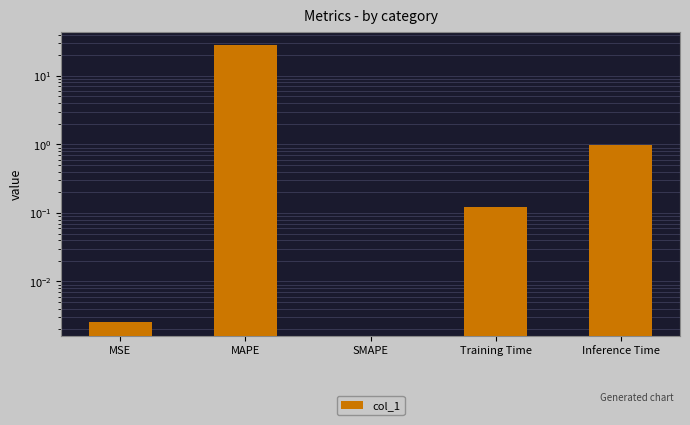

Between MAPE and MSE, which is larger?

MAPE